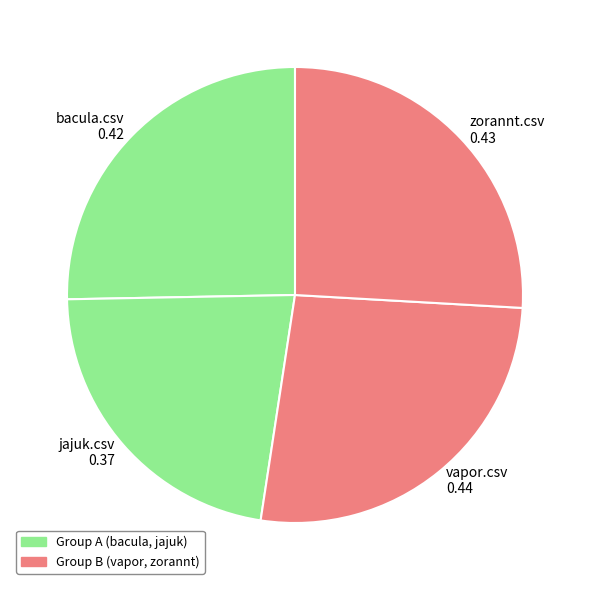

How many slices are in this pie chart?

4